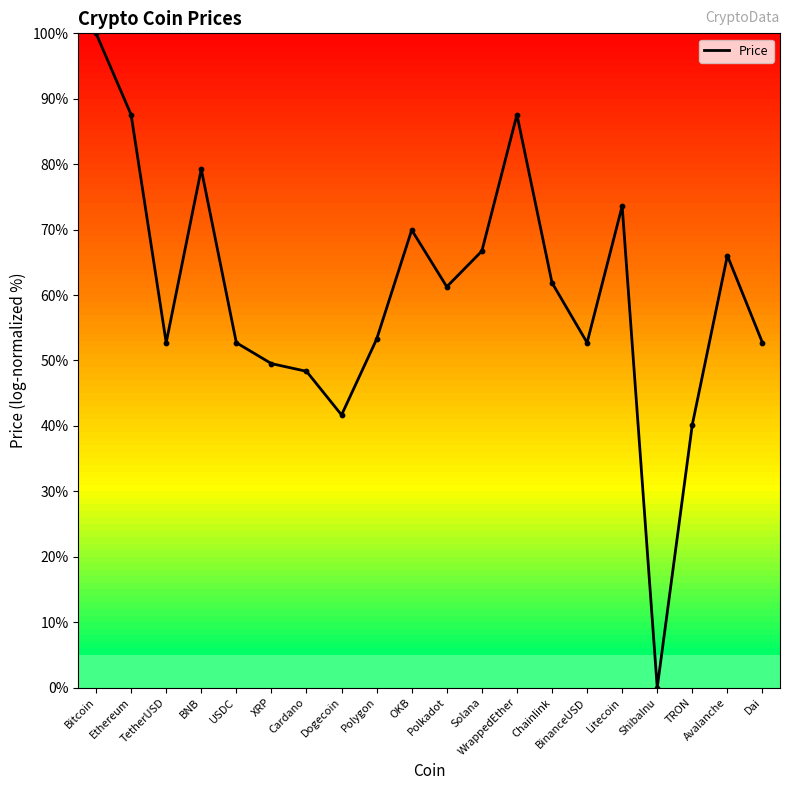

What is the change in value from Bitcoin to Avalanche?

-34.0